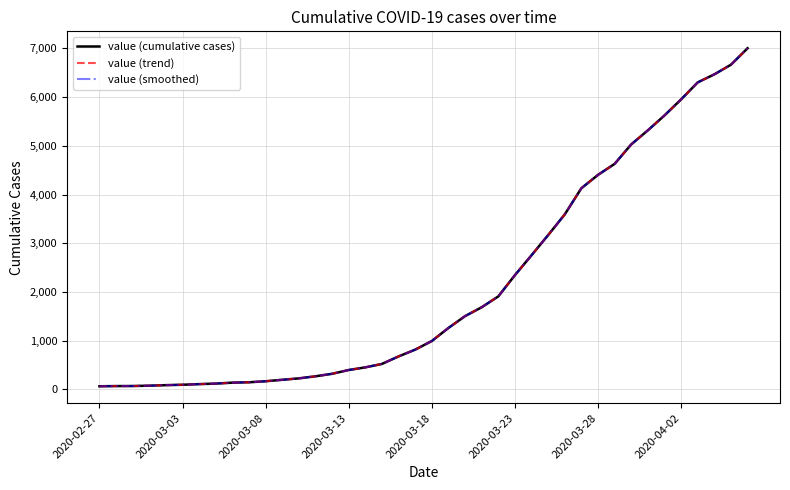

Is this an area chart (filled region under the line)?

No